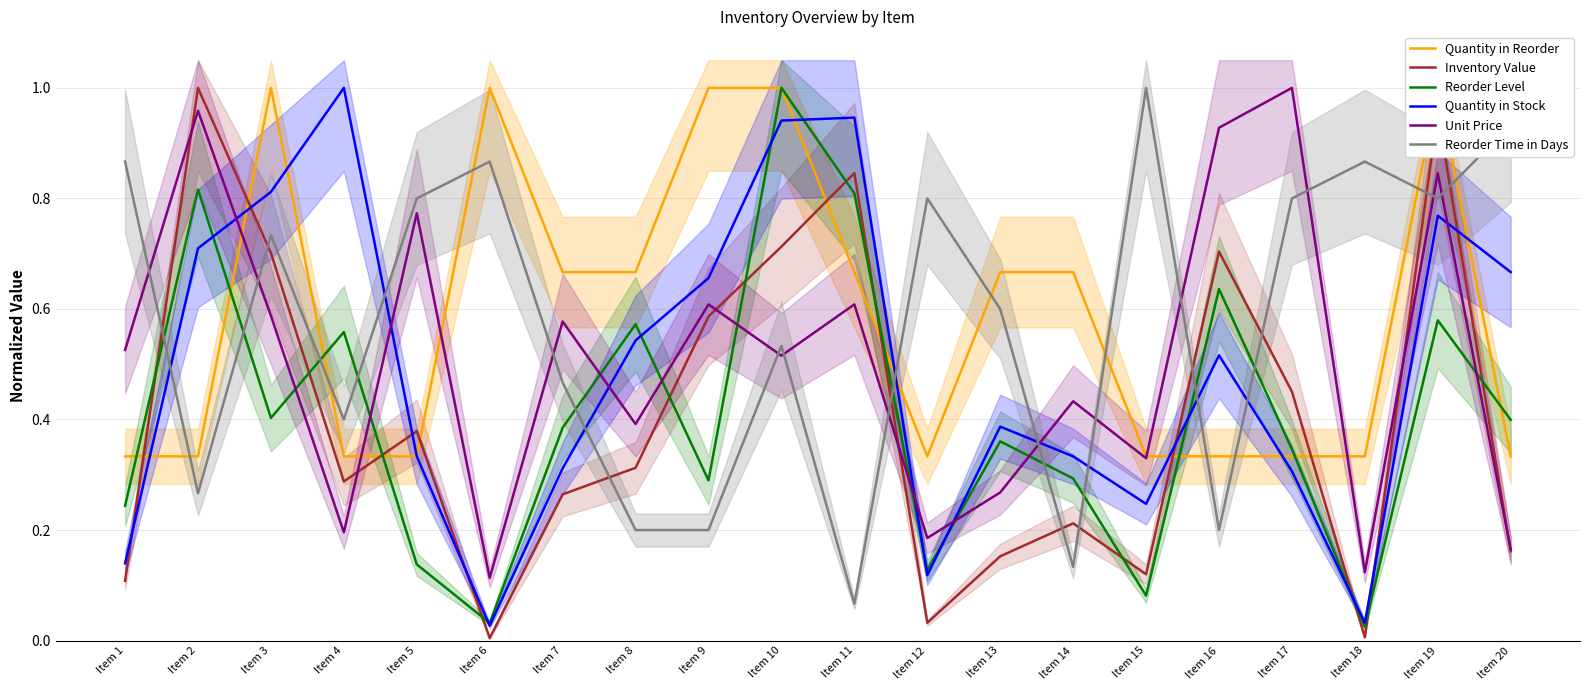

Between Item 4 and Item 19, which series saw the biggest shift?

Inventory Value